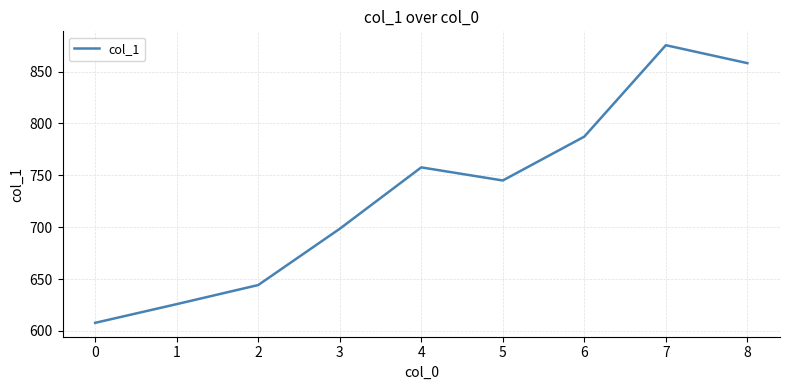

What is the smallest value displayed?

607.9